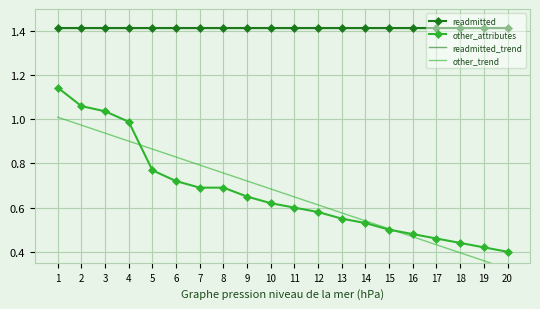

Reading left to right, transcribe all the data shown in this chart.

readmitted: 1=1.4	2=1.4	3=1.4	4=1.4	5=1.4	6=1.4	7=1.4	8=1.4	9=1.4	10=1.4	11=1.4	12=1.4	13=1.4	14=1.4	15=1.4	16=1.4	17=1.4	18=1.4	19=1.4	20=1.4
other_attributes: 1=1.1	2=1.1	3=1.0	4=1.0	5=0.8	6=0.7	7=0.7	8=0.7	9=0.7	10=0.6	11=0.6	12=0.6	13=0.6	14=0.5	15=0.5	16=0.5	17=0.5	18=0.4	19=0.4	20=0.4
readmitted_trend: 1=1.4	2=1.4	3=1.4	4=1.4	5=1.4	6=1.4	7=1.4	8=1.4	9=1.4	10=1.4	11=1.4	12=1.4	13=1.4	14=1.4	15=1.4	16=1.4	17=1.4	18=1.4	19=1.4	20=1.4
other_trend: 1=1.0	2=1.0	3=0.9	4=0.9	5=0.9	6=0.8	7=0.8	8=0.8	9=0.7	10=0.7	11=0.6	12=0.6	13=0.6	14=0.5	15=0.5	16=0.5	17=0.4	18=0.4	19=0.4	20=0.3